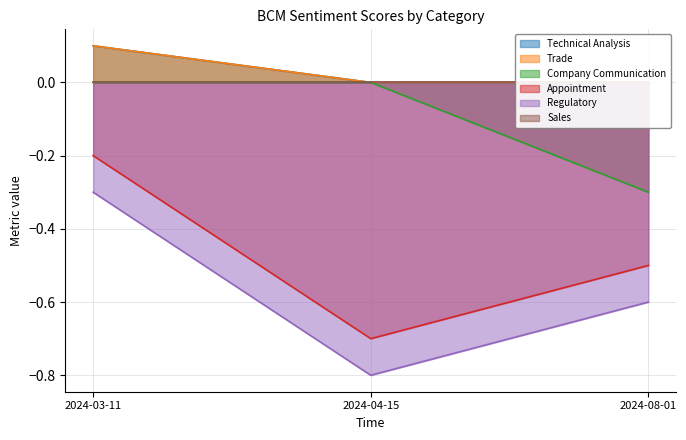

Between 2024-03-11 and 2024-08-01, which series saw the biggest shift?

Company Communication